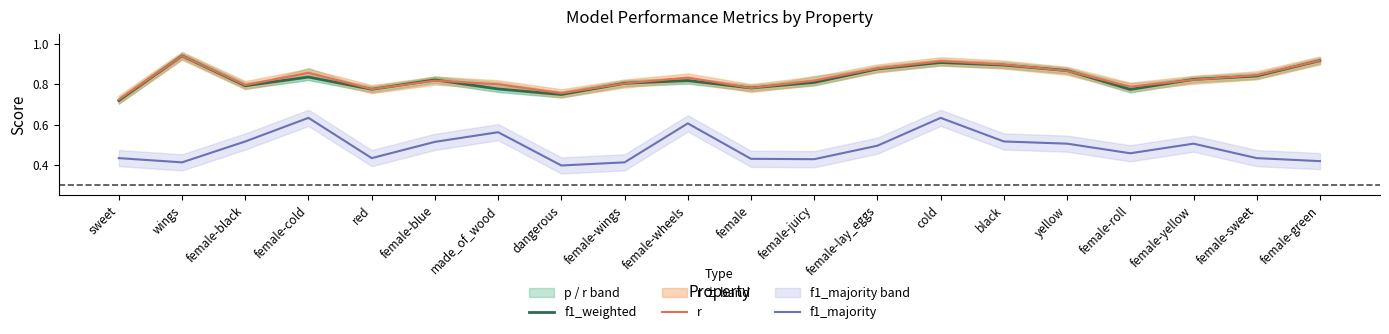

True or false: r and f1_majority cross at least once.

False